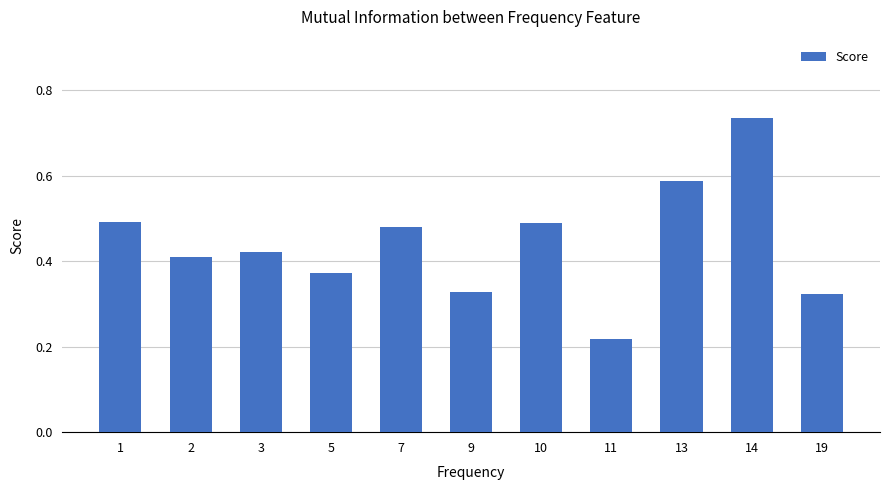

True or false: the data shows 0.1 at 19.

False